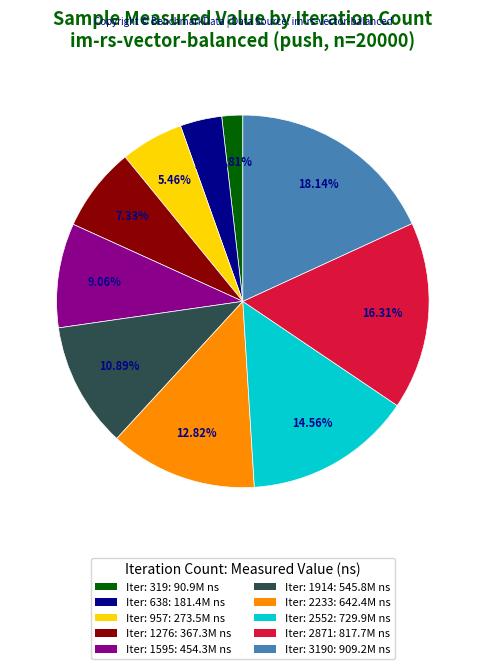

Is there a majority slice in this chart?

No